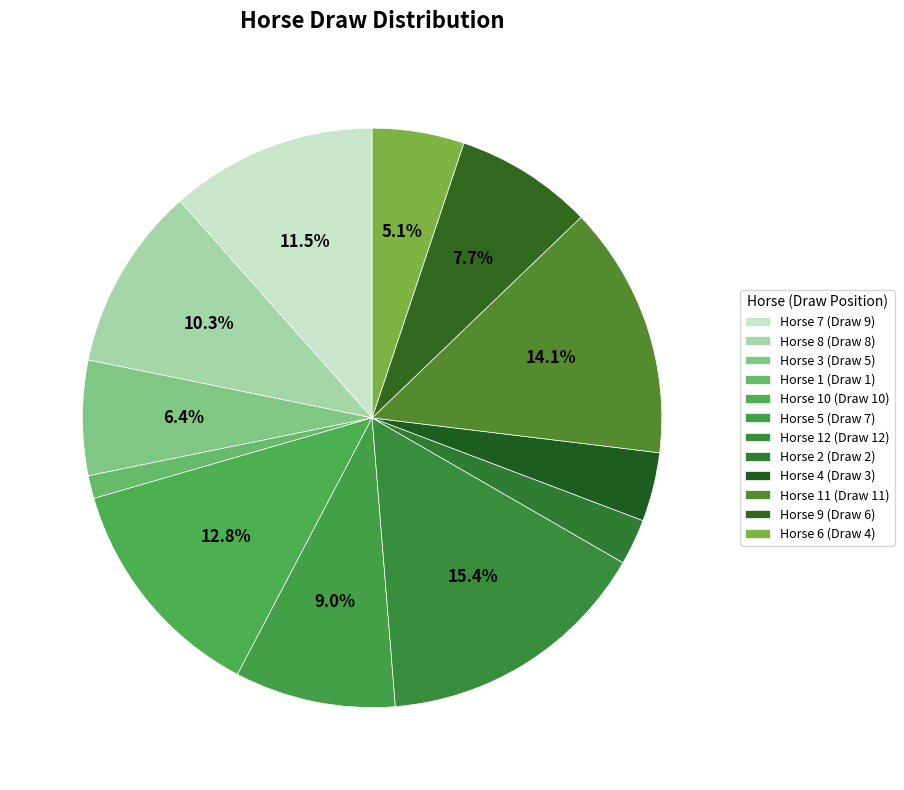

Rank the categories by value from highest to lowest.

12, 11, 10, 7, 8, 5, 9, 3, 6, 4, 2, 1